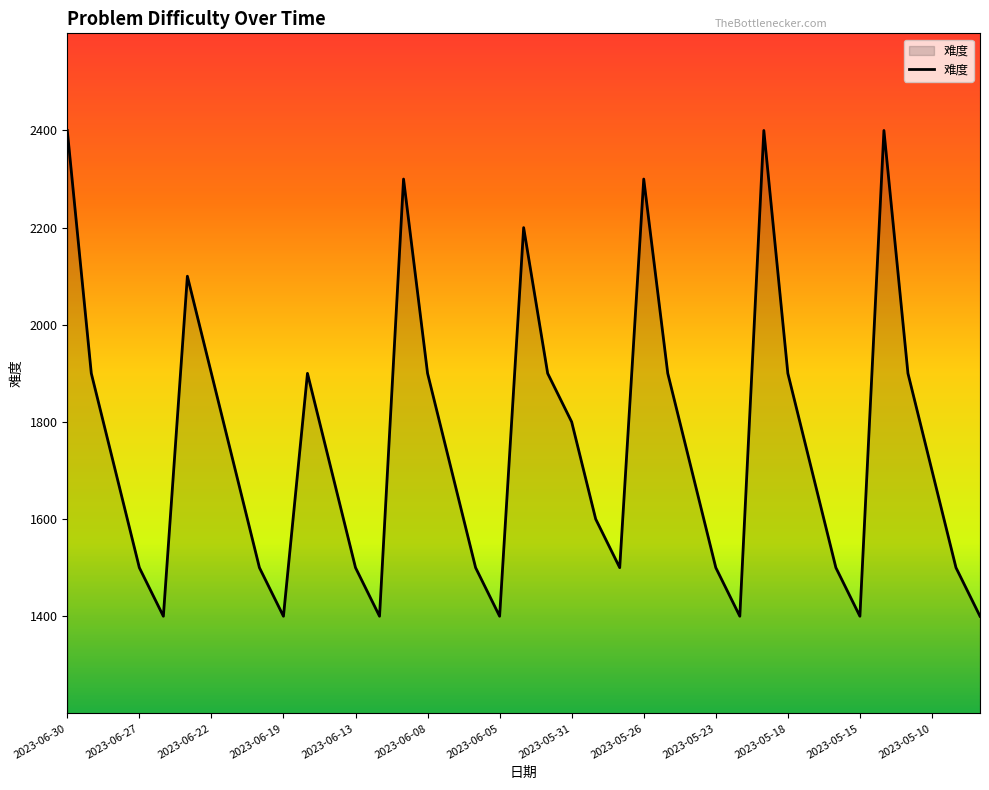

What is the difference between the maximum and minimum values?

1000